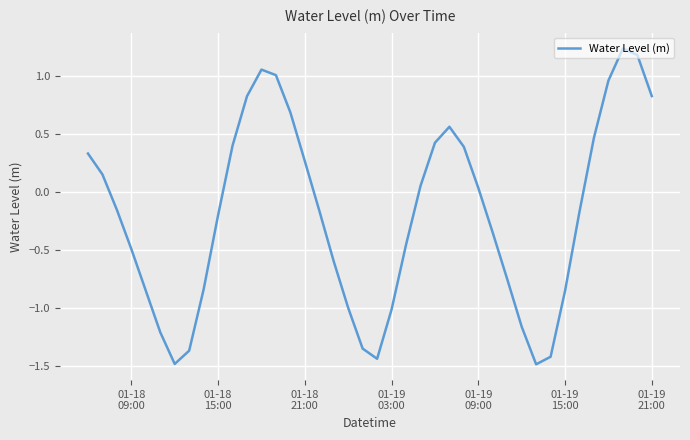

What is the minimum value shown in the chart?

-1.5